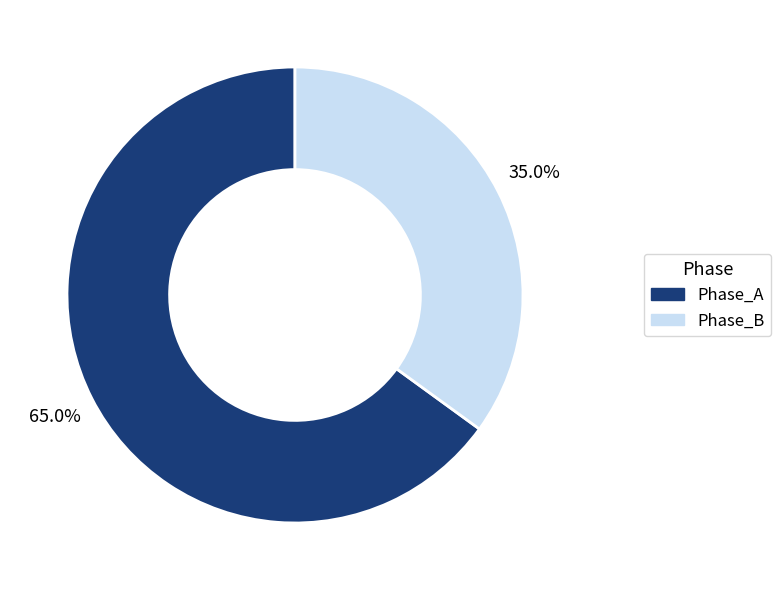

Rank the categories by value from lowest to highest.

Phase_B, Phase_A